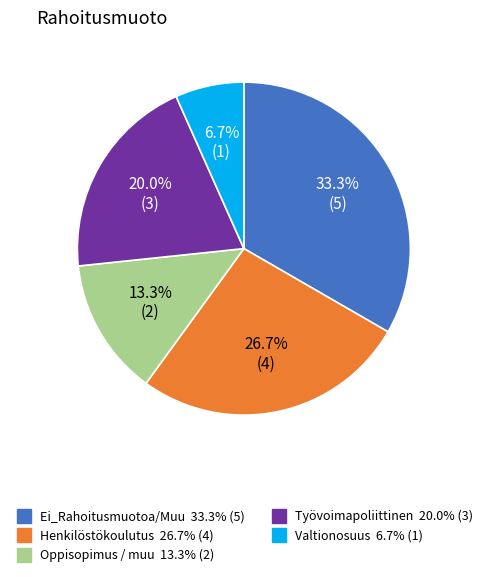

Is there any slice that represents more than half of the pie?

No